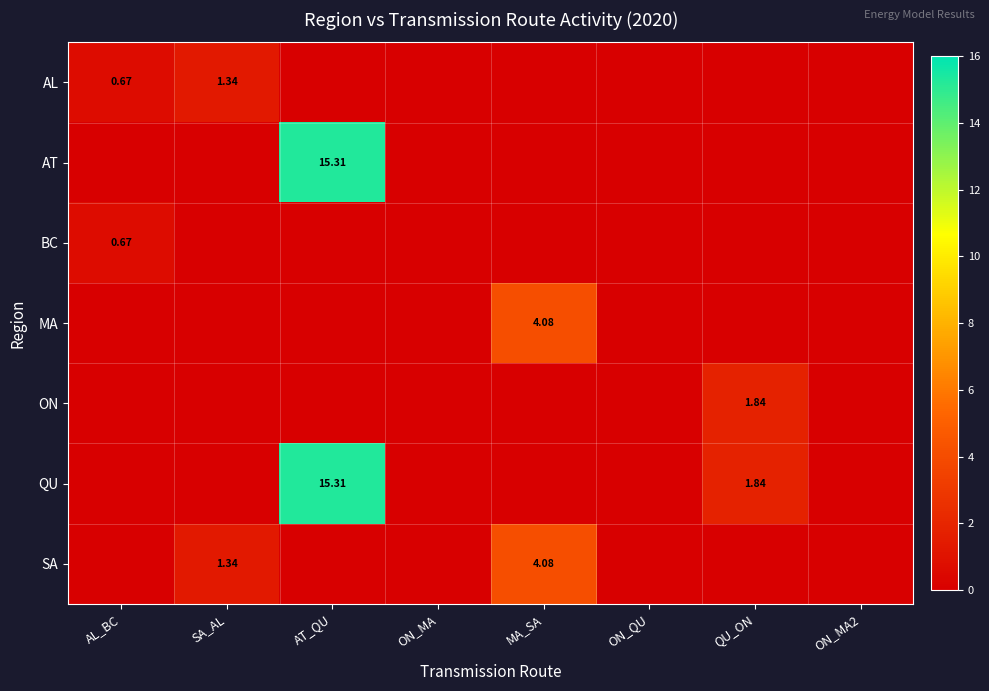

What is the sum of all AL values?

2.0